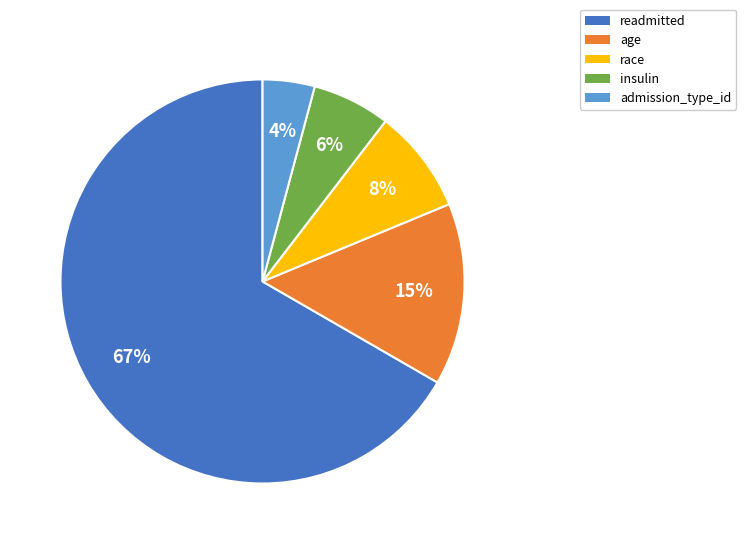

What percentage is the admission_type_id slice, to the nearest percent?

4%